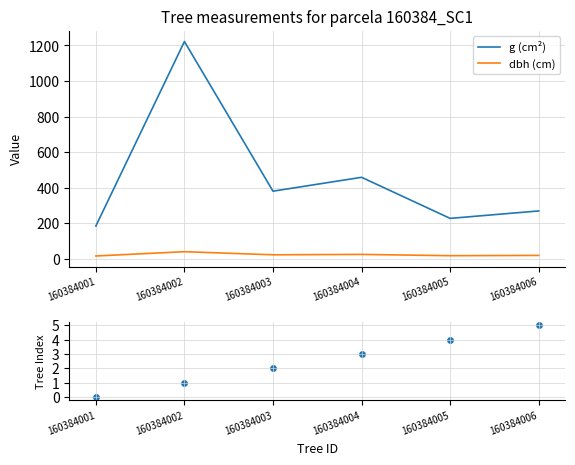

Which series has the largest total across all categories?

g (cm²)